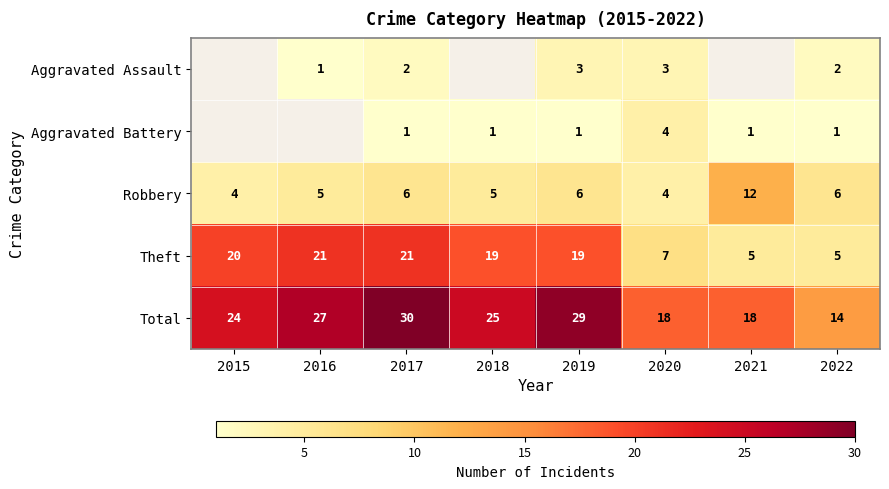

At which category is the sum across all series the highest?

2017